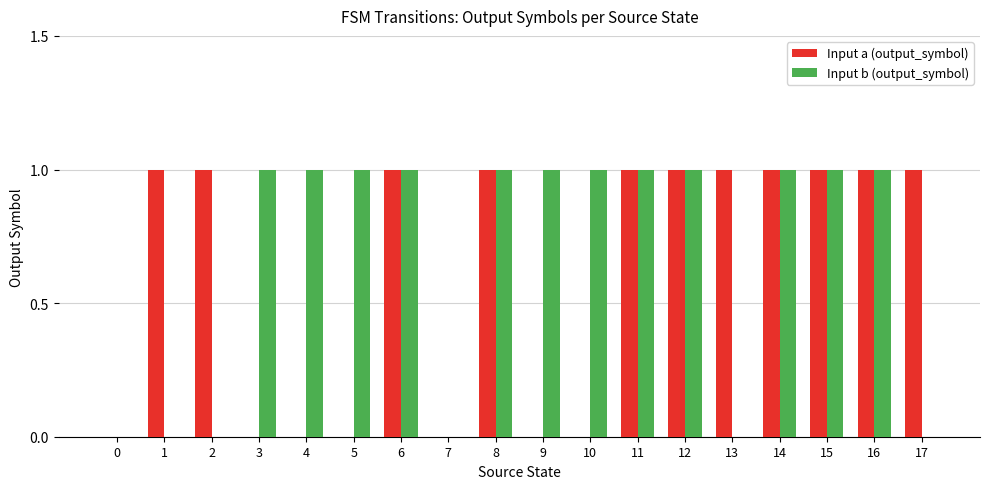

Count the number of data series in this chart.

2